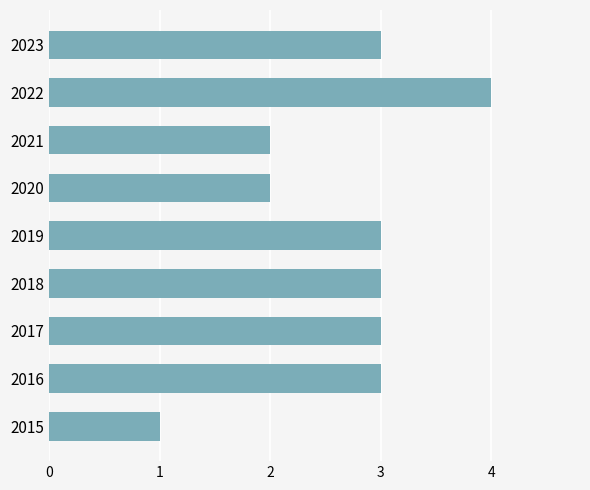

Reading bottom to top, list all the values displayed in this chart.

2015=1	2016=3	2017=3	2018=3	2019=3	2020=2	2021=2	2022=4	2023=3